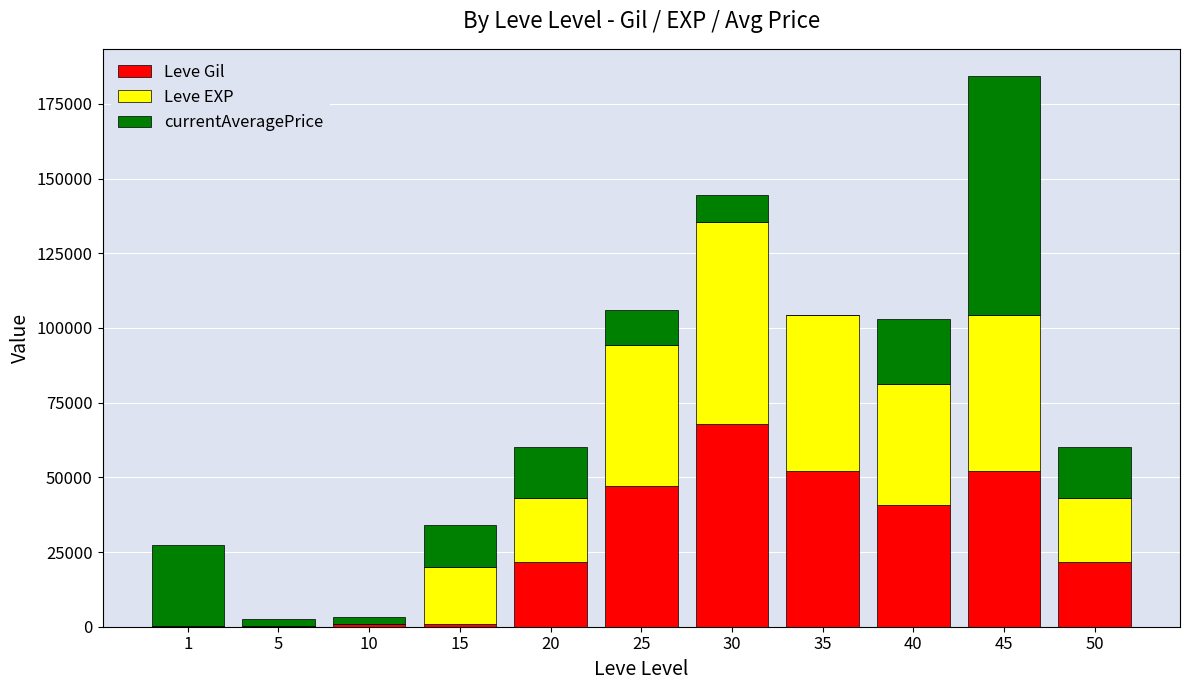

What is the sum of all Leve Gil values?

305570